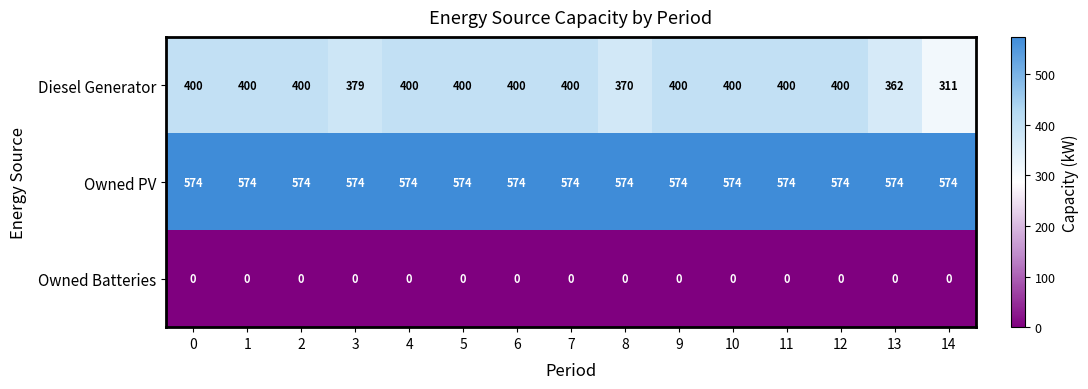

How many data points does each series have?

15